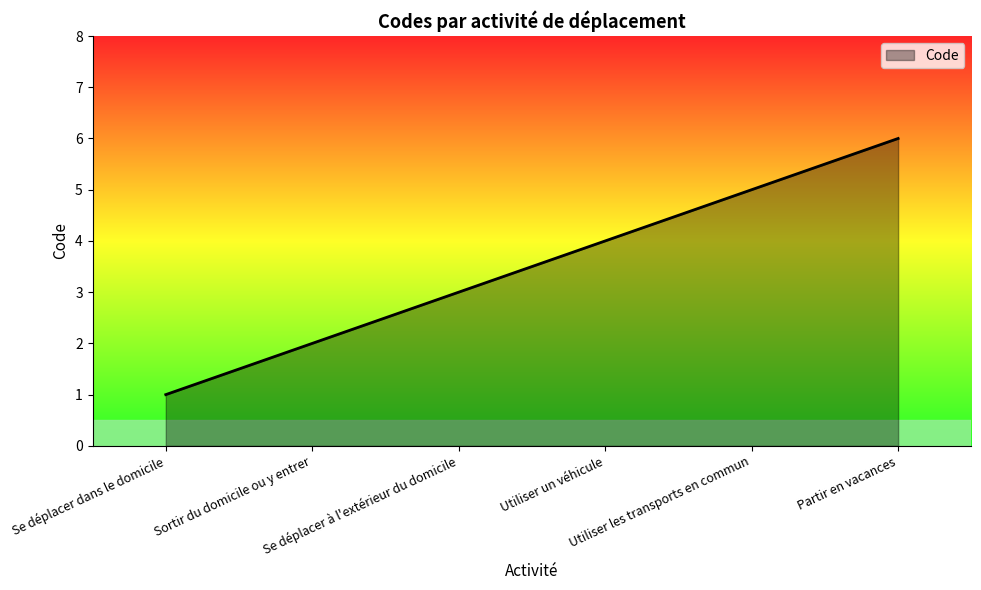

The value at Utiliser un véhicule is 4. True or false?

True